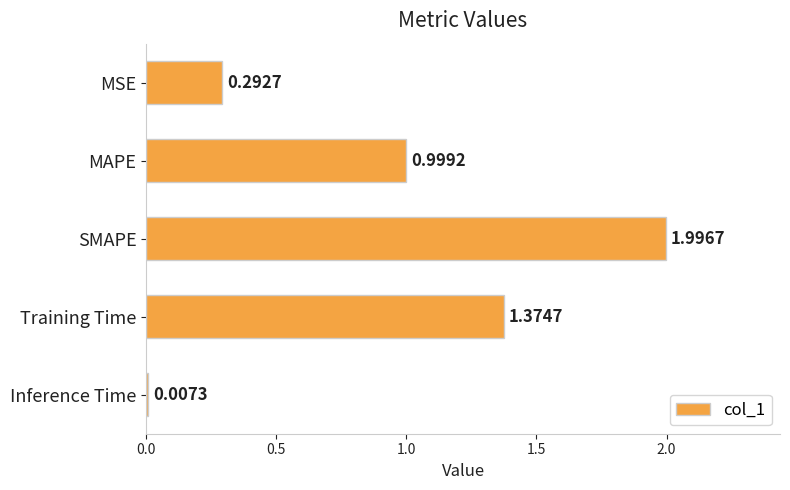

Which label corresponds to the largest value in the chart?

SMAPE